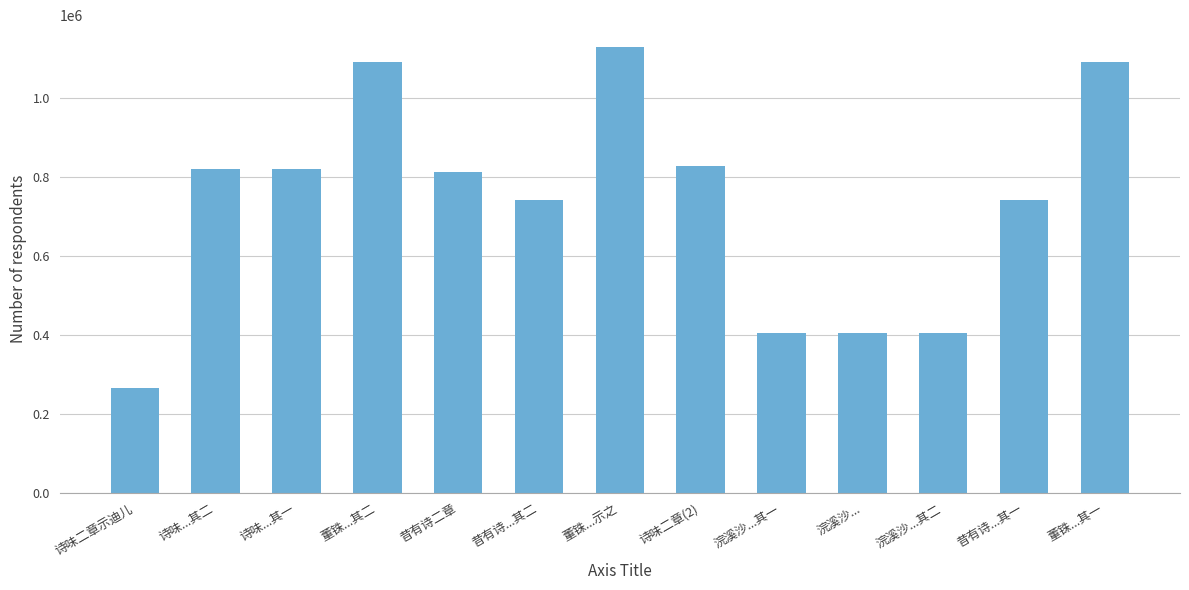

What position from the right is 浣溪沙...其一?

5